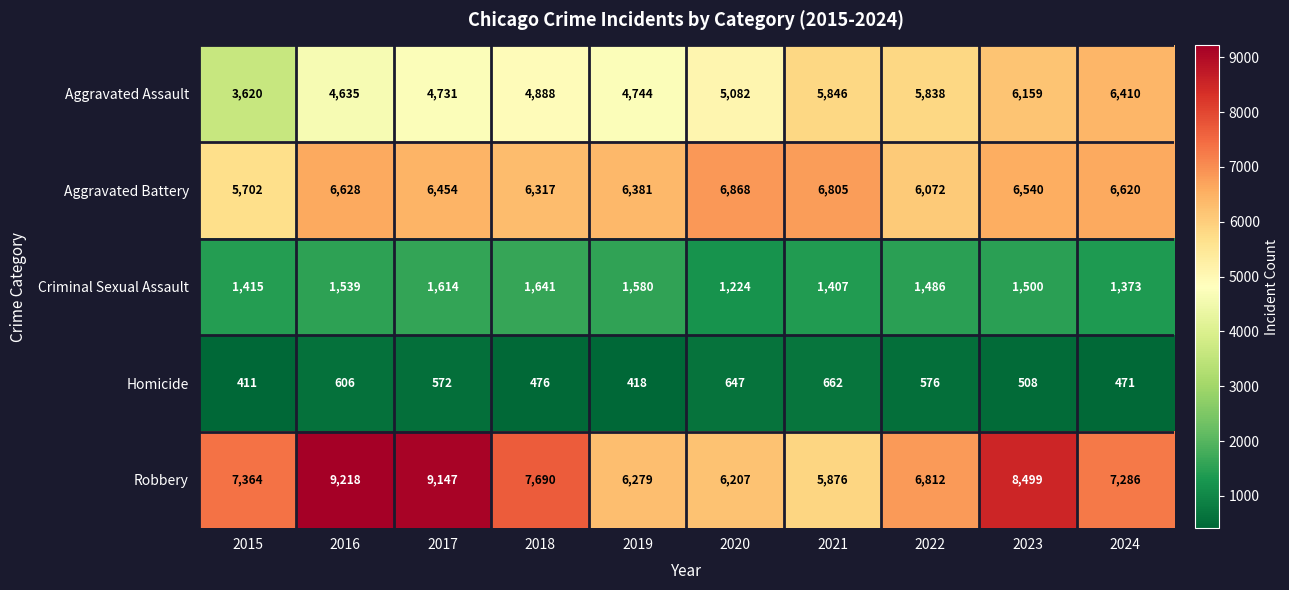

Read the Homicide value at 2021, to the nearest 10.

660